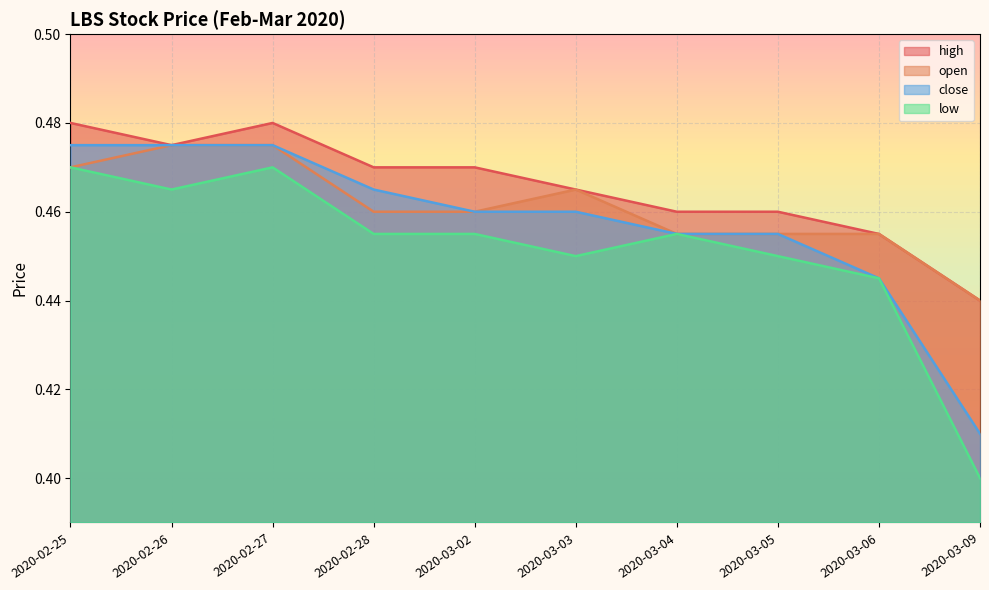

The value of low at 2020-02-27 is 0.5. True or false?

True